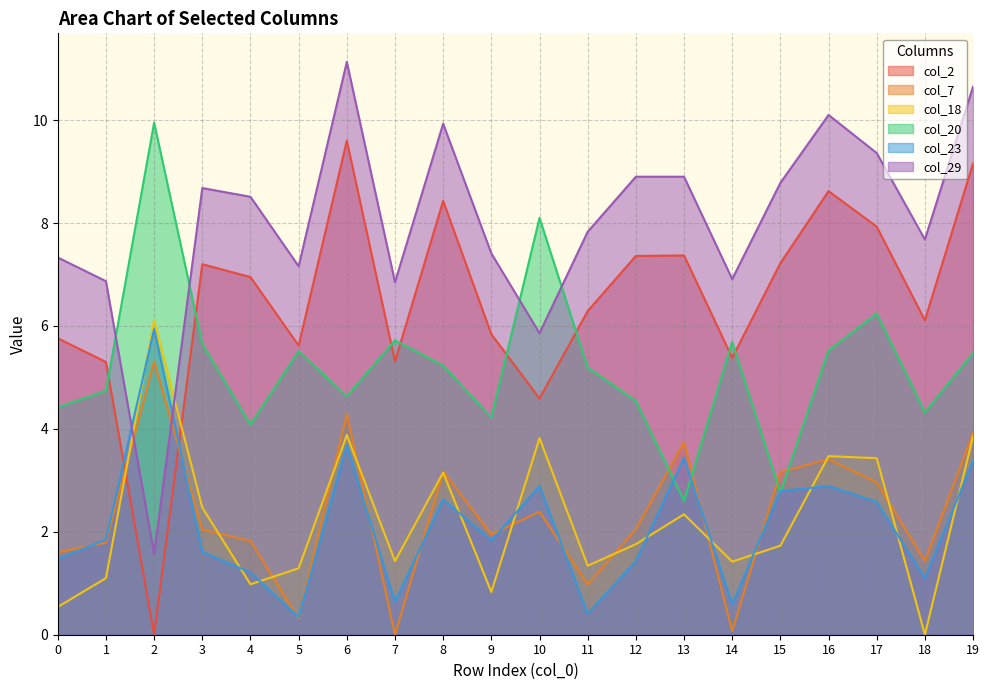

Rank the categories by col_7 value from highest to lowest.

2, 6, 19, 13, 16, 8, 15, 17, 10, 12, 3, 9, 4, 1, 0, 18, 11, 5, 14, 7